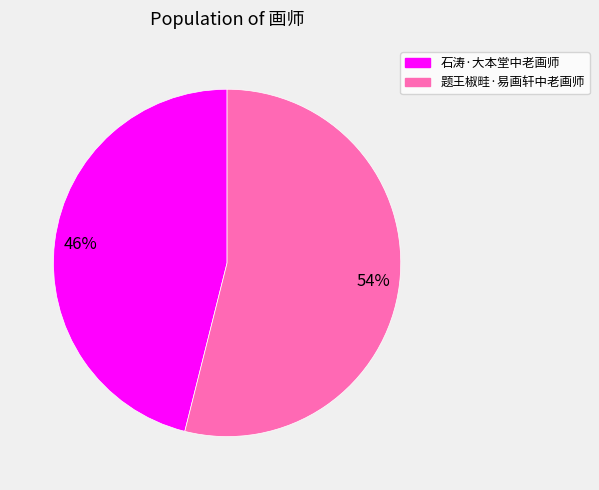

Combined, do 题王椒畦·易画轩中老画师 and 石涛·大本堂中老画师 account for over 50%?

Yes